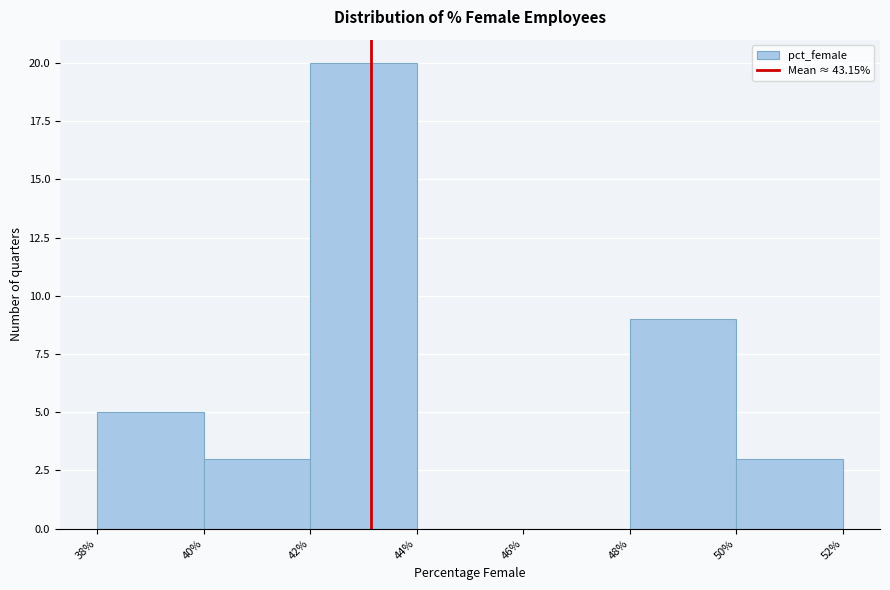

Reading left to right, transcribe this chart: for each bar, give the range it covers on the x-axis and its height. The values are not printed on the chart, so give them approximately, as read against the axis.

38% to 40%: 5
40% to 42%: 3
42% to 44%: 20
44% to 46%: 0
46% to 48%: 0
48% to 50%: 9
50% to 52%: 3